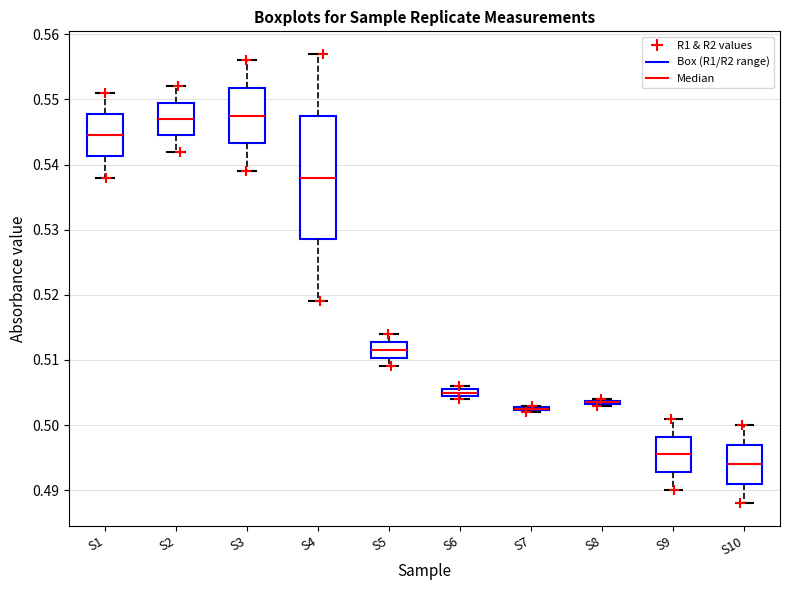

Where is the upper edge of the box for S7 on the y-axis? The values are not printed on the chart, so give them approximately, as read against the axis.

0.503